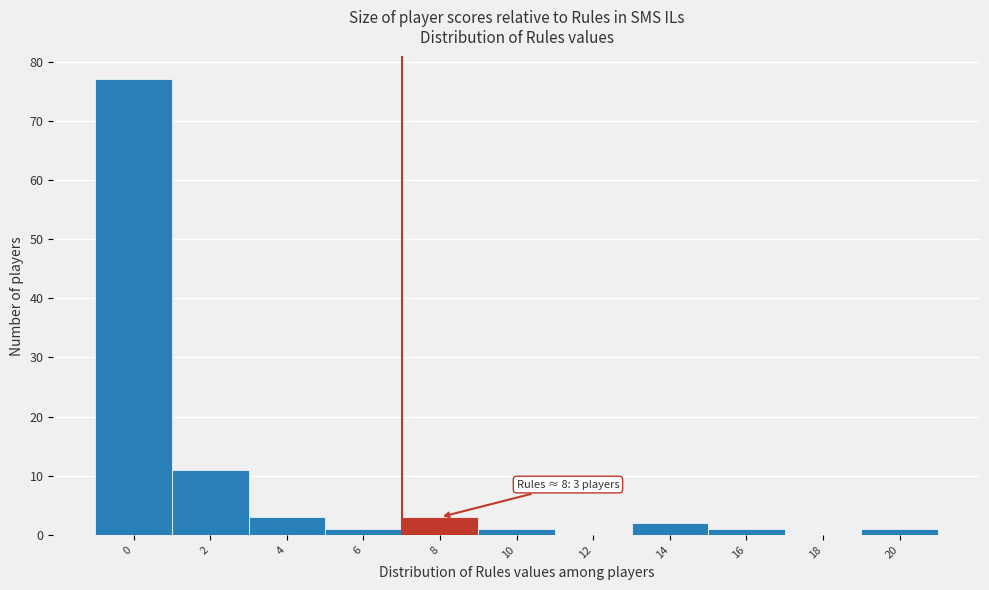

Reading left to right, transcribe all the data shown in this chart.

0=77	2=11	4=3	6=1	8=3	10=1	12=0	14=2	16=1	18=0	20=1